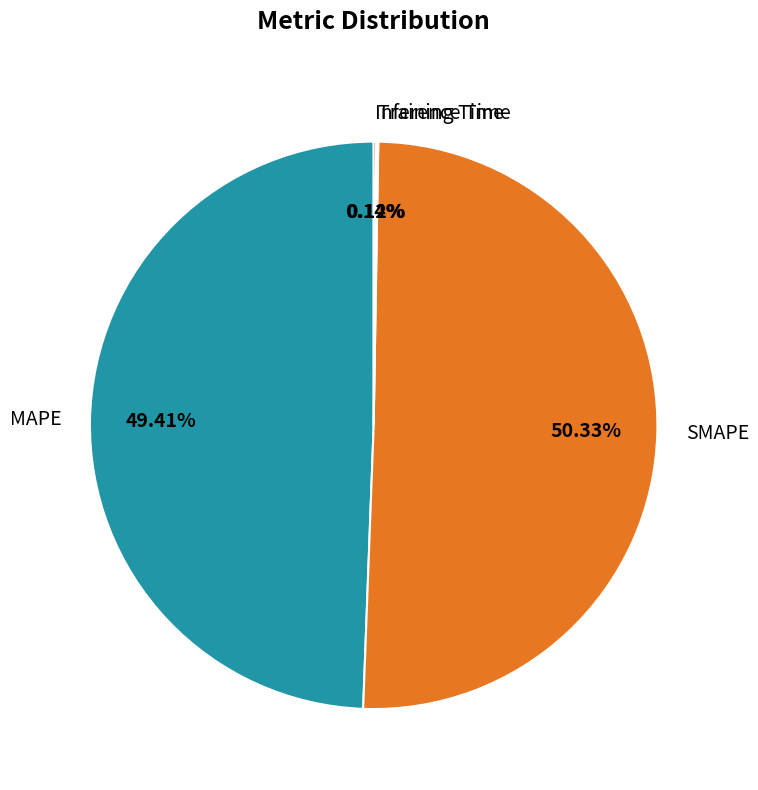

Which slice represents more than half of the pie?

SMAPE